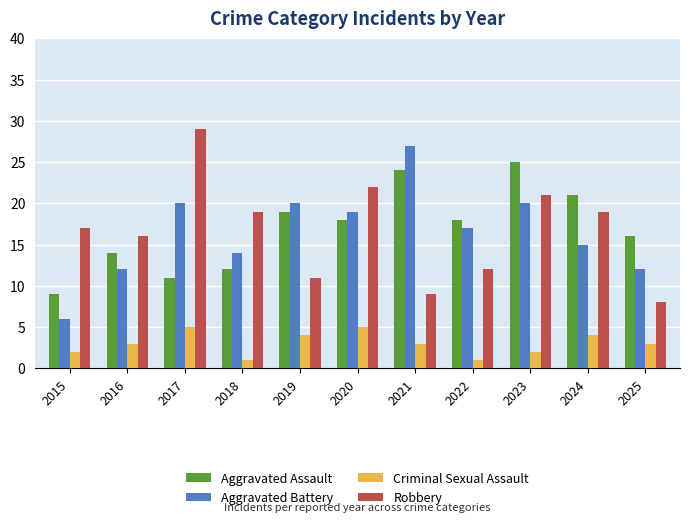

Are the bars grouped side by side (vs. stacked)?

Yes